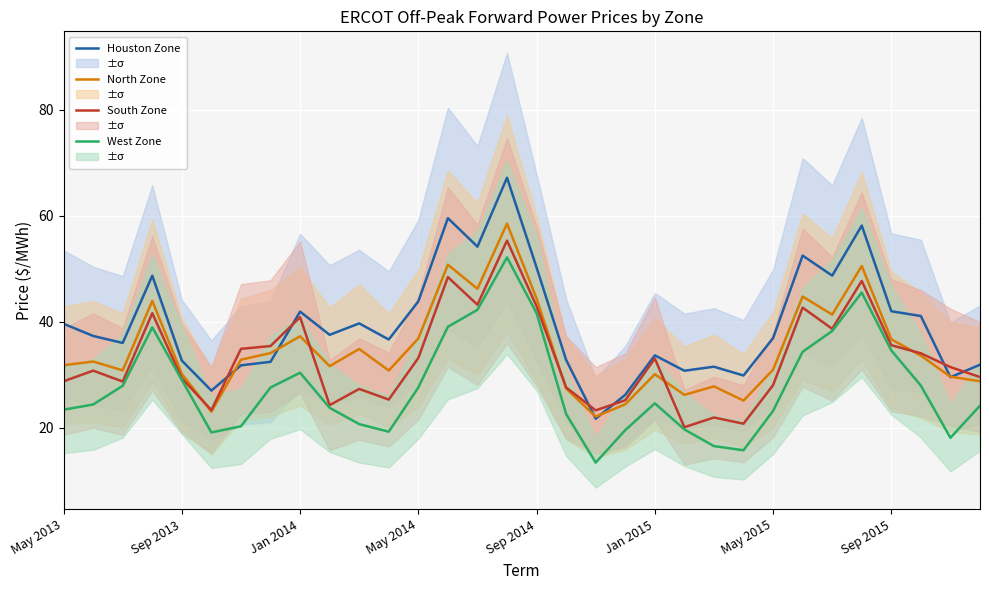

What is the maximum value for West Zone?

52.1